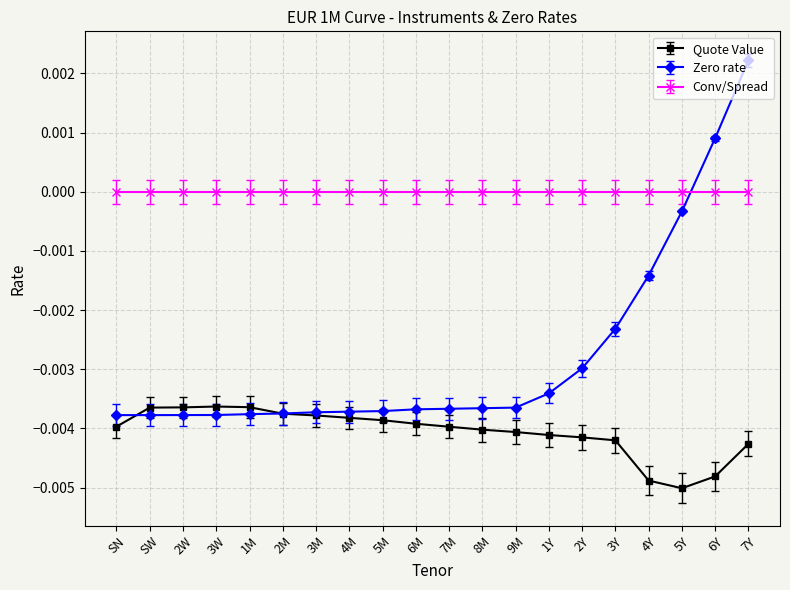

What is the label of the 16th point from the right?

1M